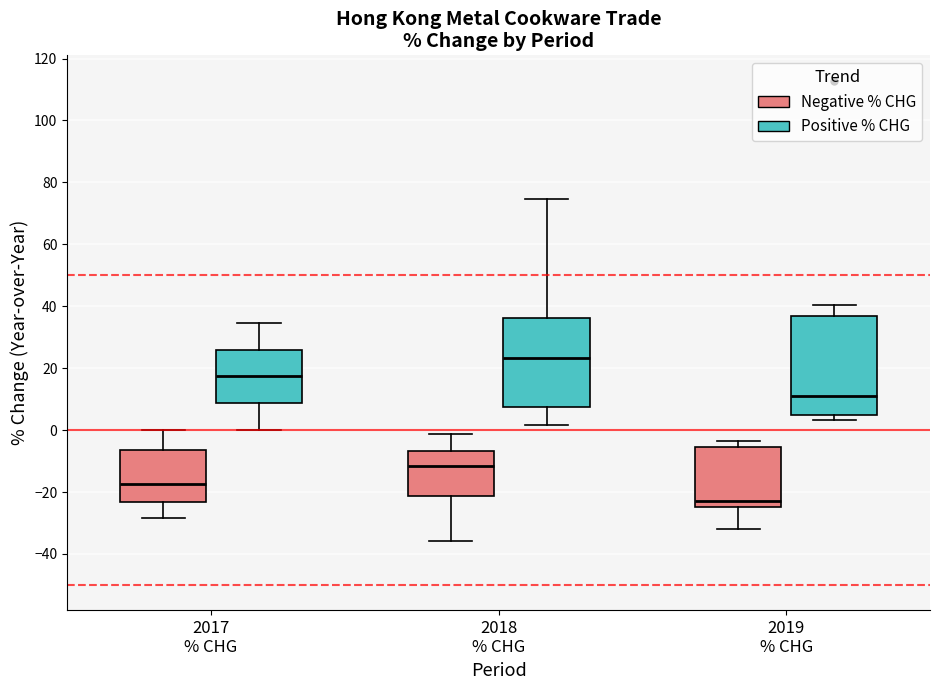

Which box's median line is the lowest?

2019 % CHG (Negative % CHG)